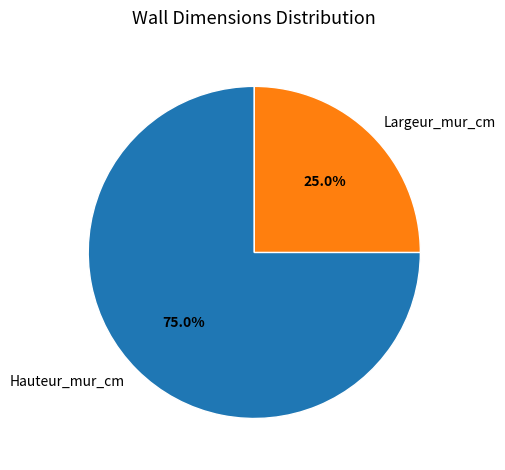

Does any single category account for the majority?

Yes